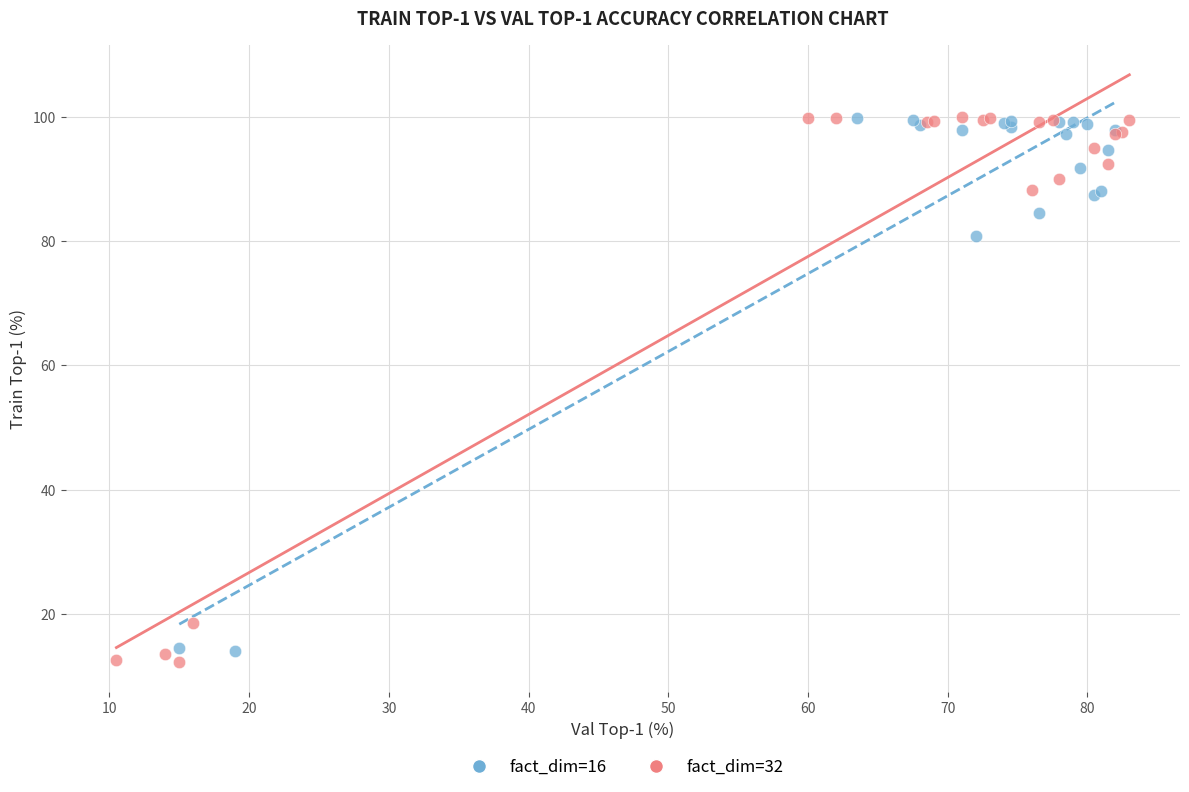

Which series has the largest Y range (max minus min)?

fact_dim=32